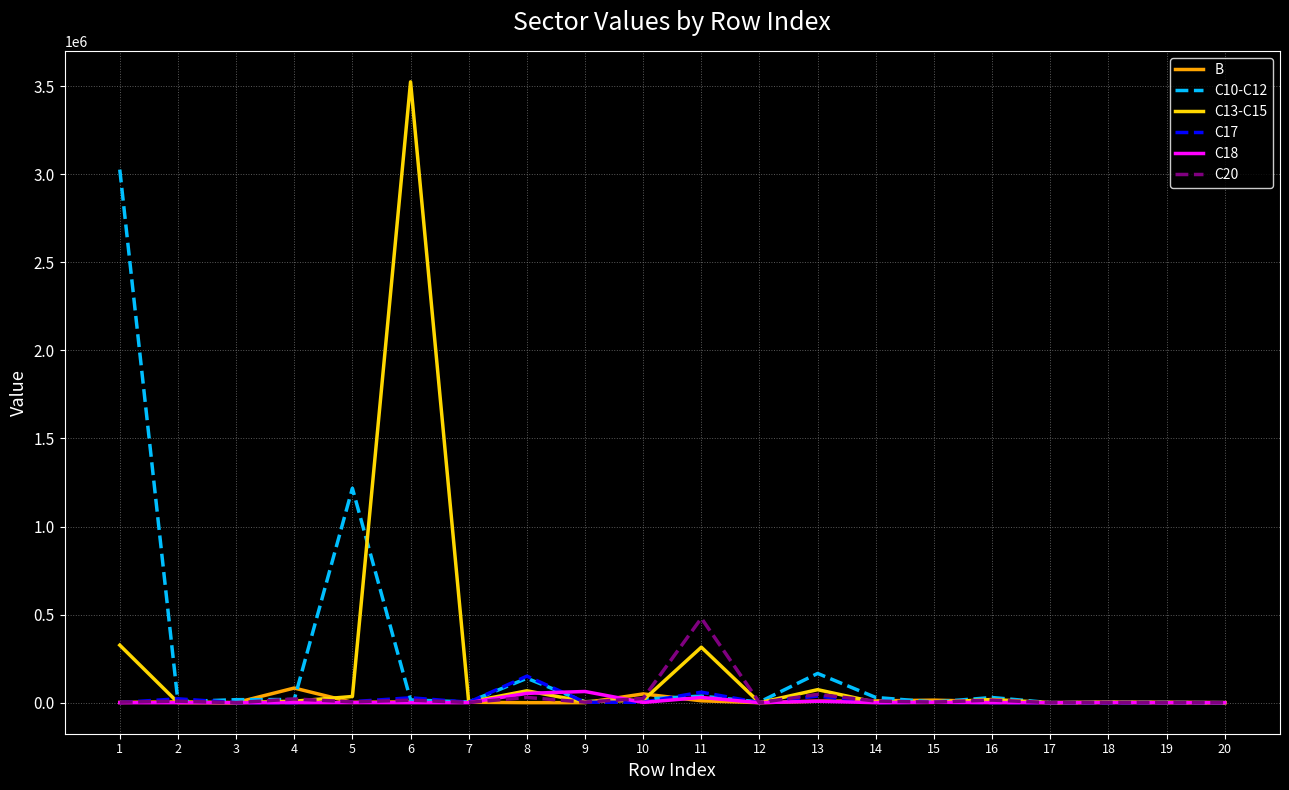

How many categories are shown in the chart?

20